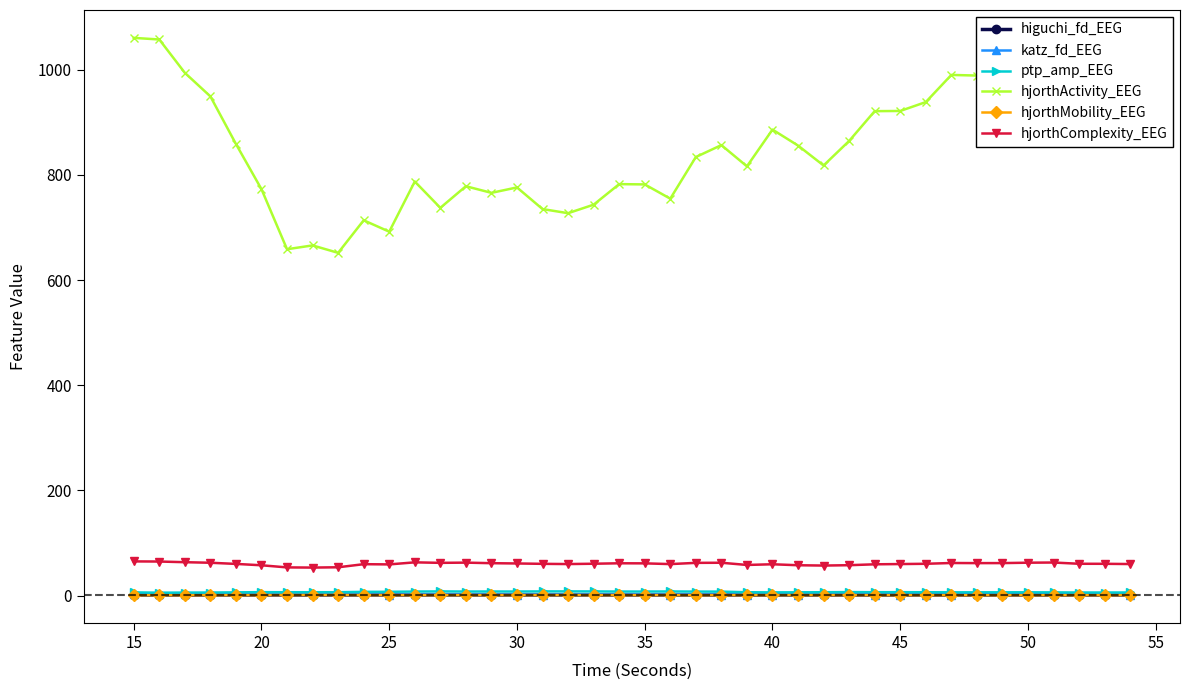

Which series has the widest spread of values?

hjorthActivity_EEG